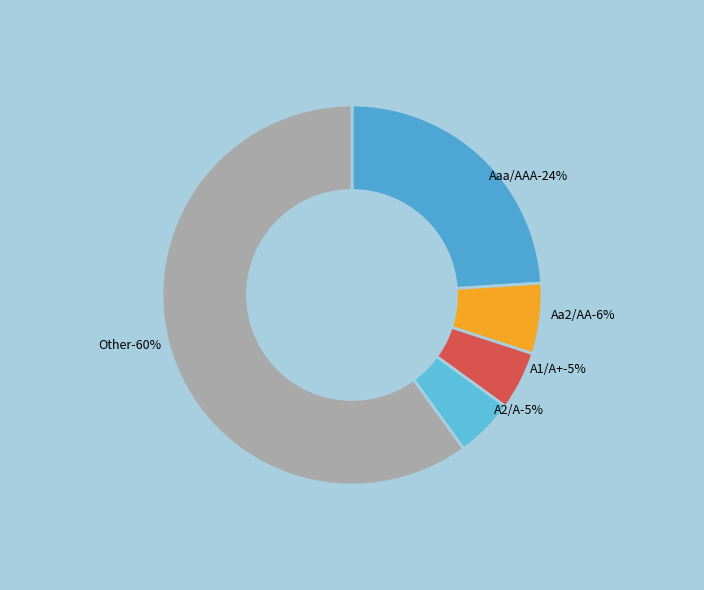

How many slices are in this pie chart?

5